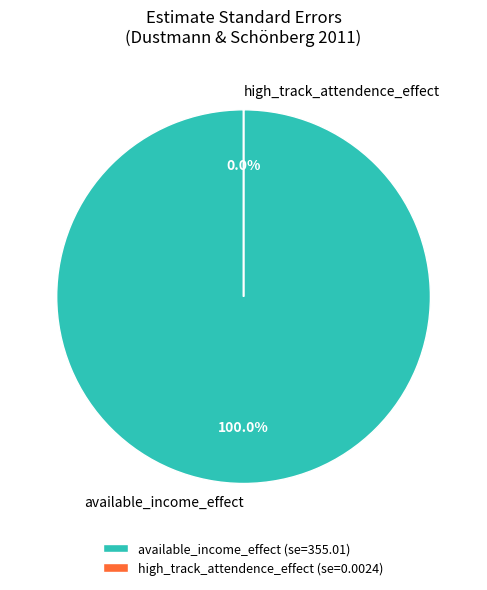

The available_income_effect slice represents 100% of the pie. True or false?

True